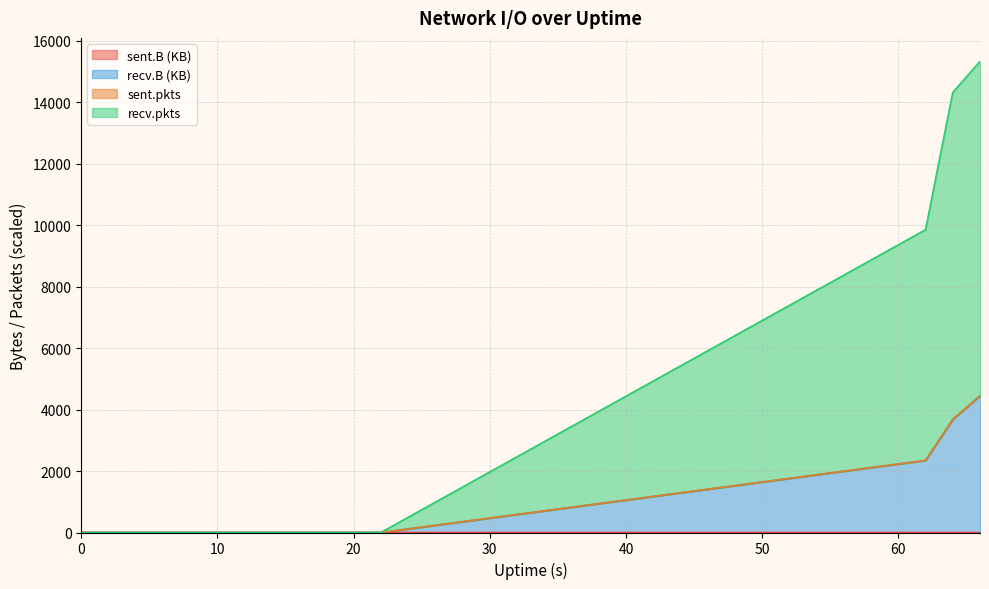

How many data points in sent.B are above 0?

1